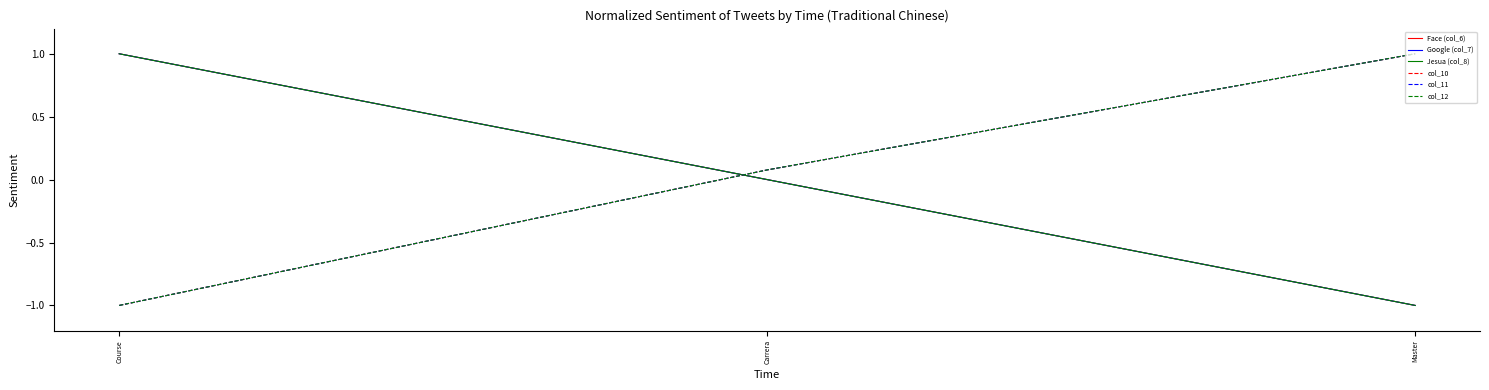

Does the chart display data point markers on the line(s)?

No